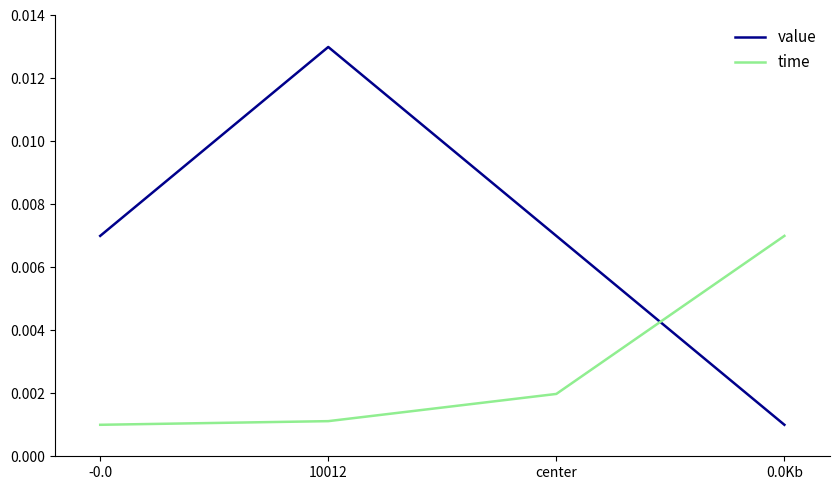

What position from the left is 10012?

2